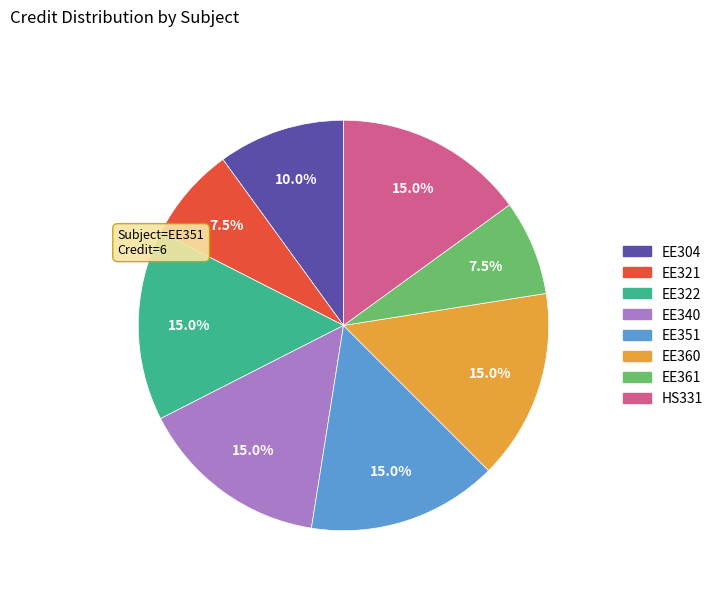

To the nearest percent, what is the combined percentage of HS331 and EE322?

30%